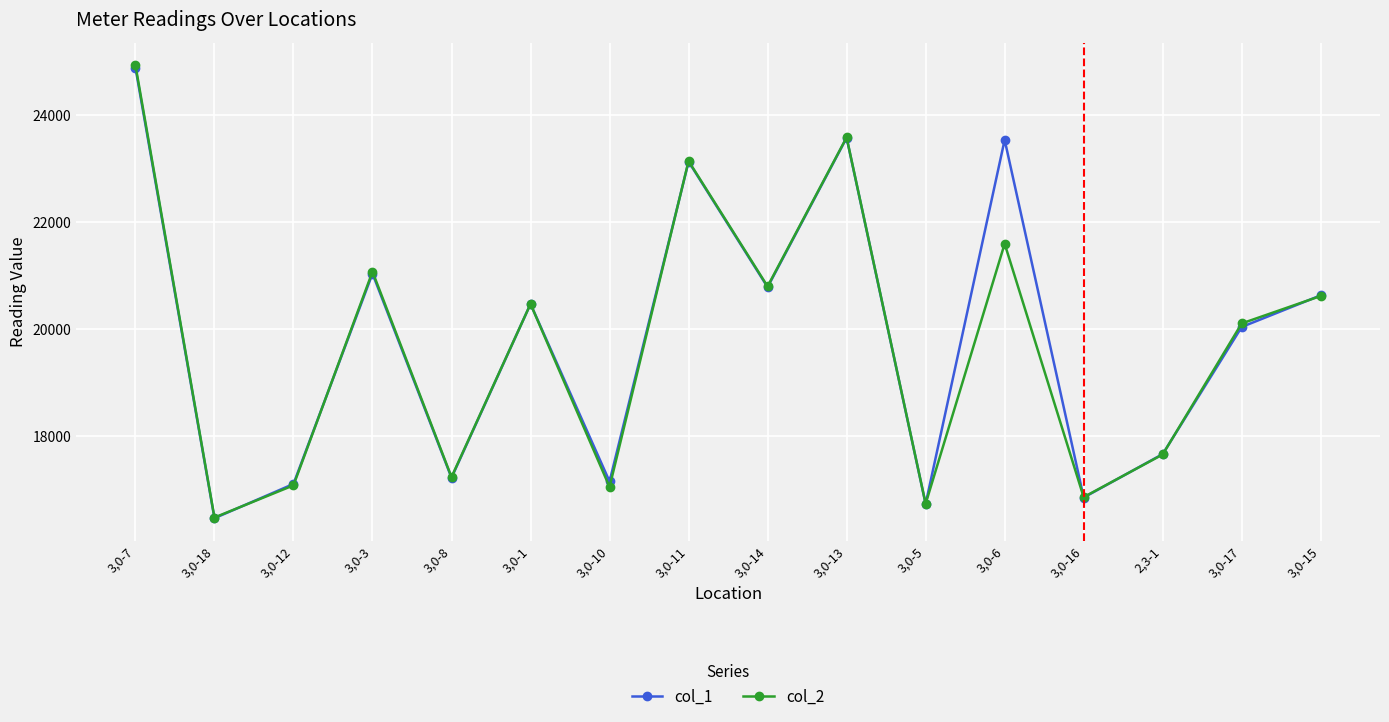

Read the col_2 value at 3,0-17, to the nearest 50.

20100